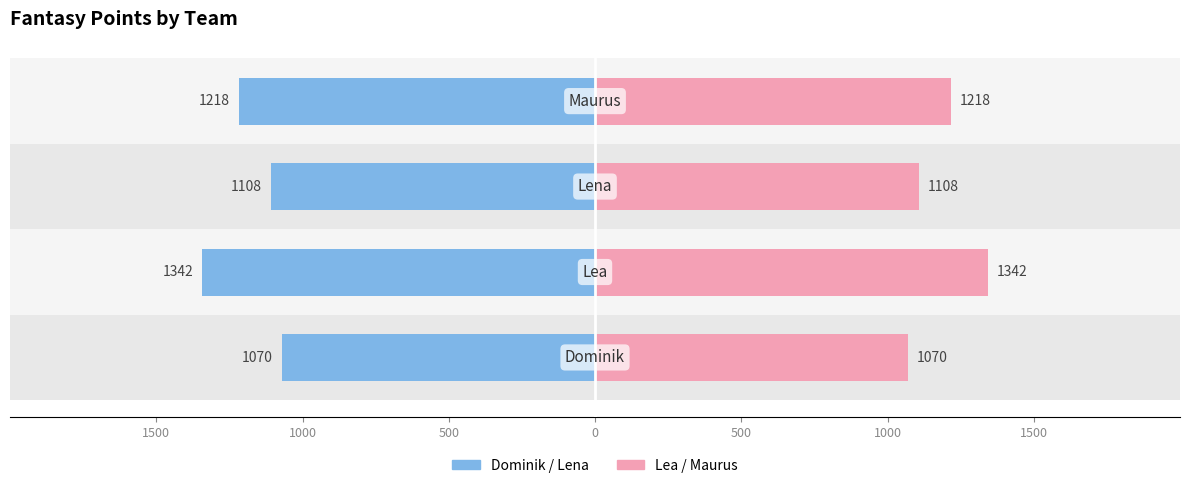

How many distinct data groups are displayed?

2